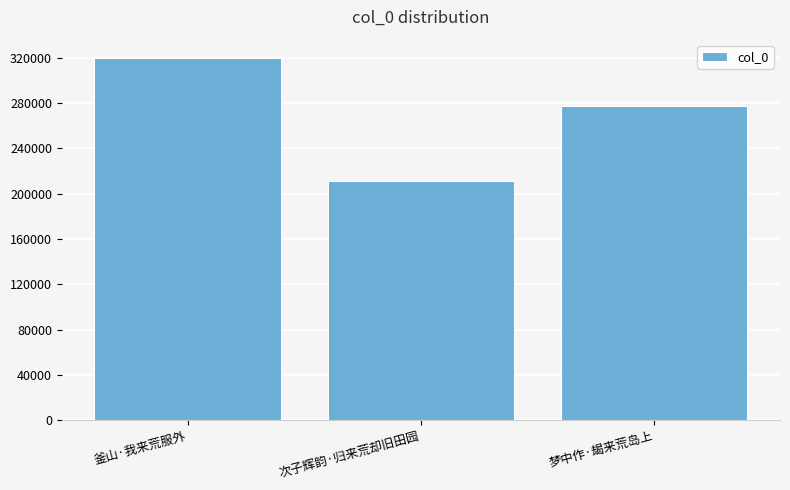

Count the number of categories in the chart.

3